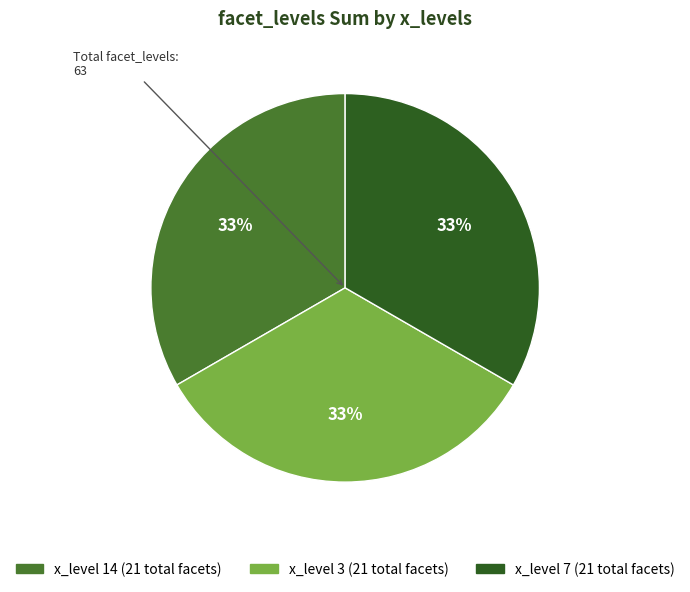

To the nearest percent, what is the average slice percentage?

33%